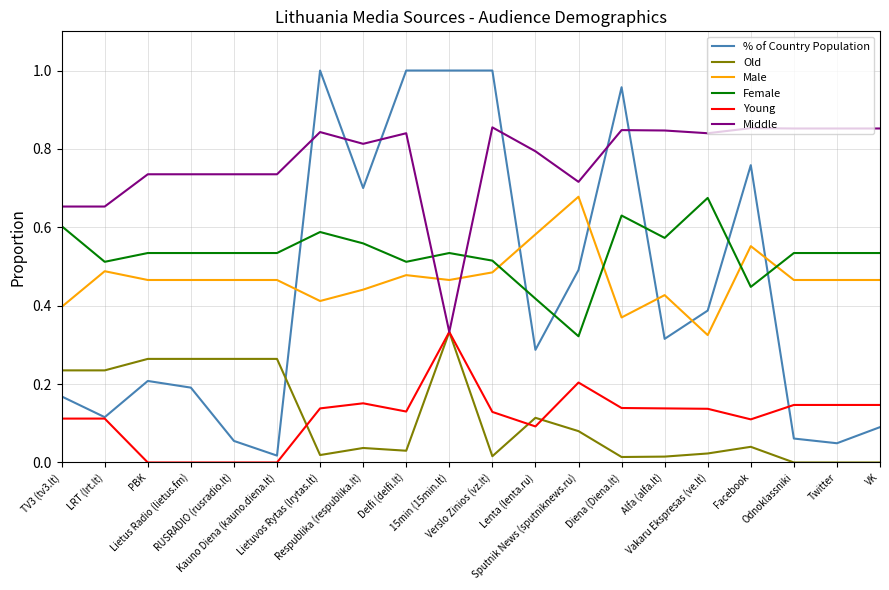

The value of Male at Alfa (alfa.lt) is 0.6. True or false?

False